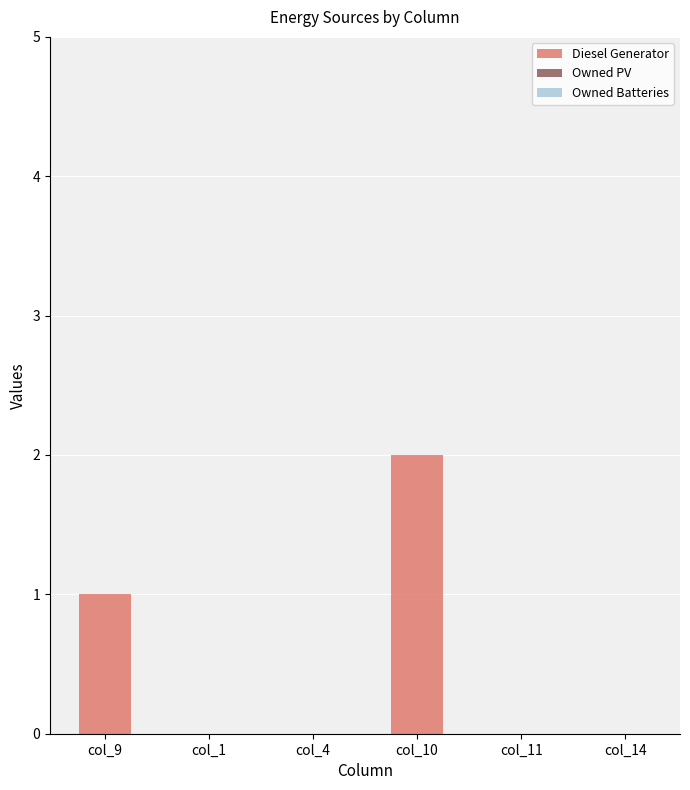

Approximately how many times larger is the value at col_9 compared to col_10?

0.5